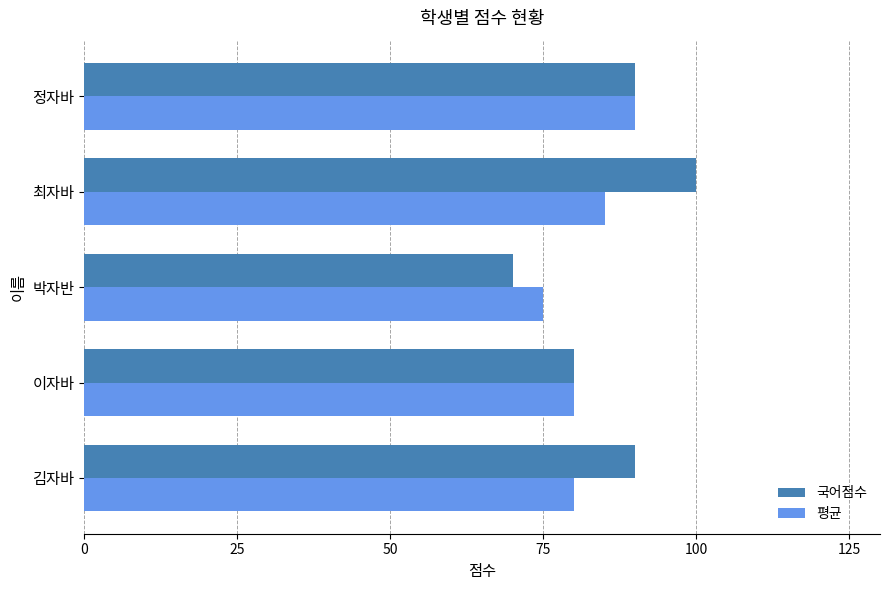

List the series in order of their overall mean, highest first.

국어점수, 평균